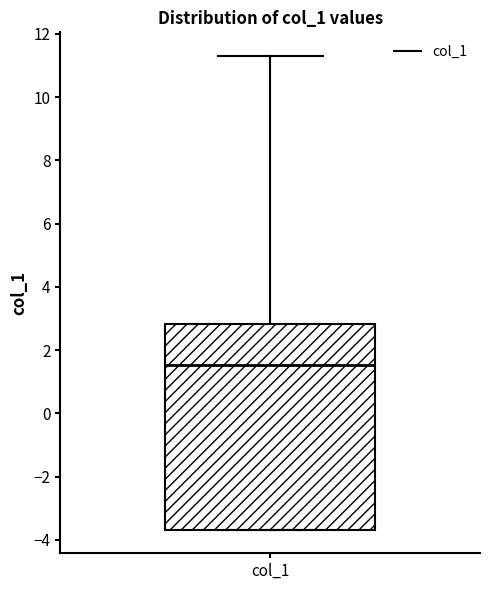

Where is the lower edge of the box for col_1 on the y-axis? The values are not printed on the chart, so give them approximately, as read against the axis.

-3.6